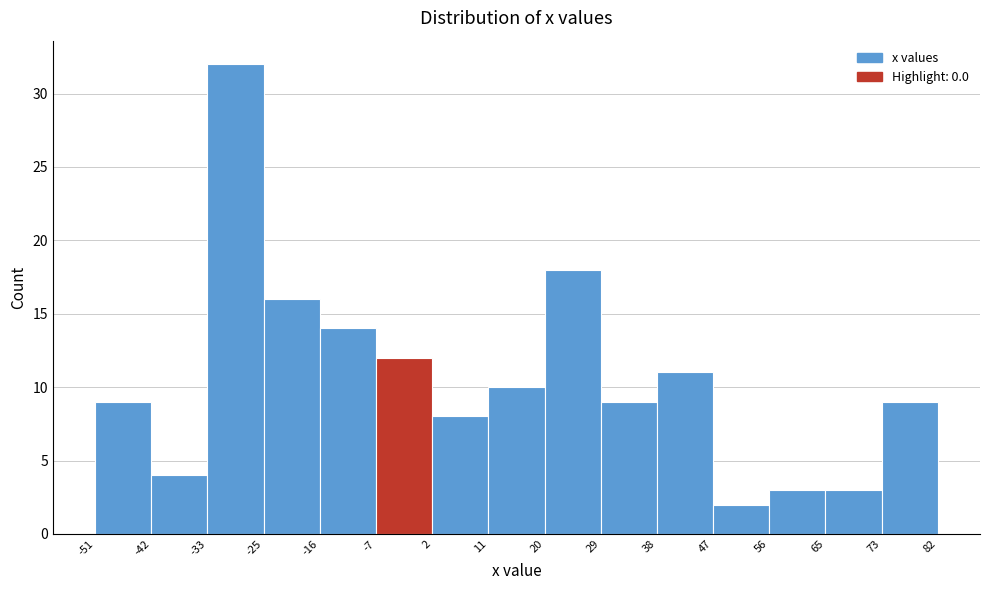

Which range on the x-axis has the tallest bar?

-33 to -25